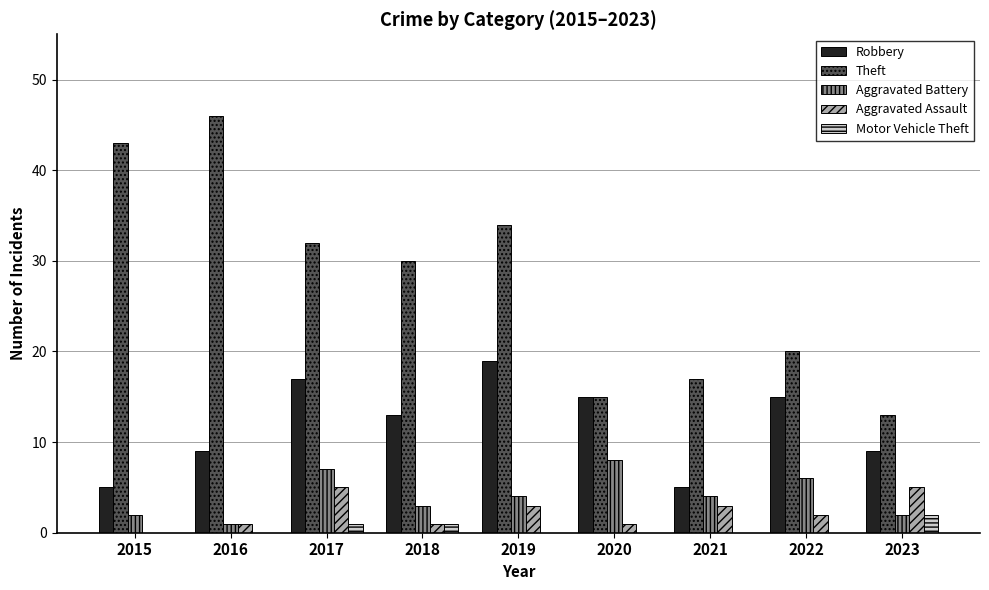

What is the highest value of the Aggravated Battery series?

8